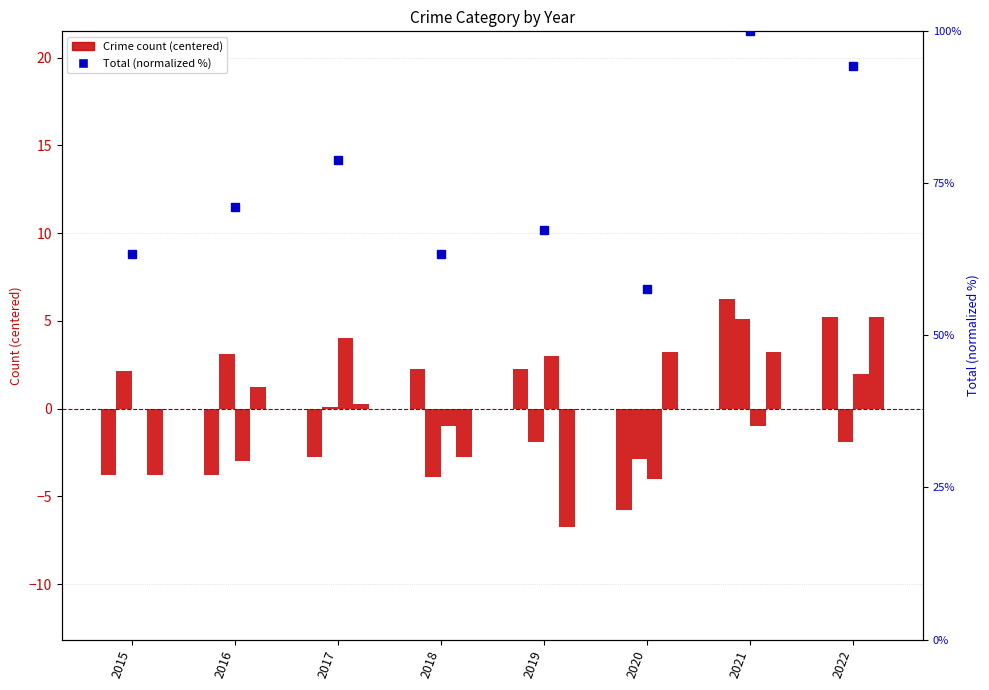

At which label is Total (normalized %) closest to 78?

2017